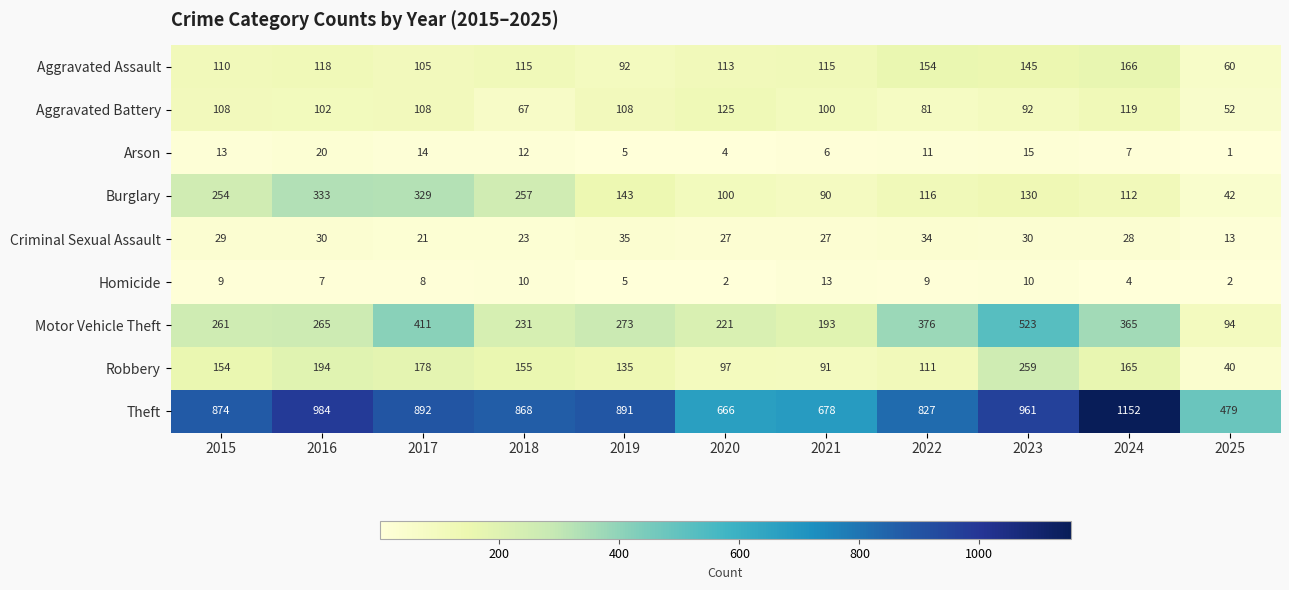

What is the difference between the highest and lowest values at 2022?

818